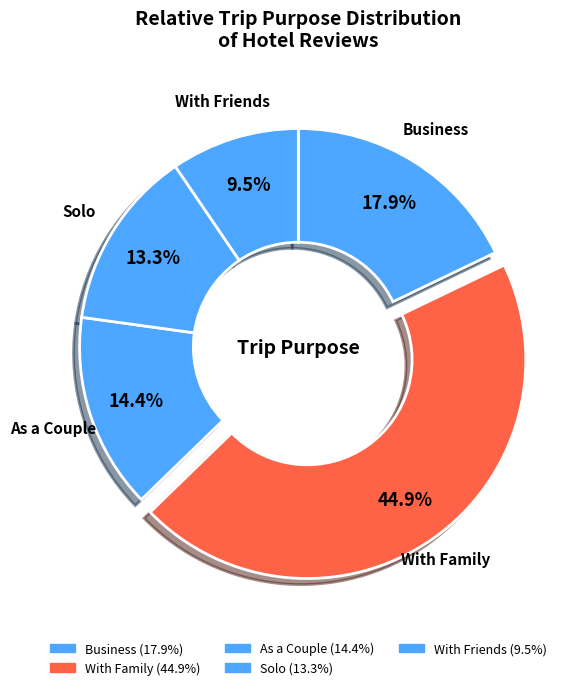

What is the ratio of the value at Business to the value at With Family?

0.4